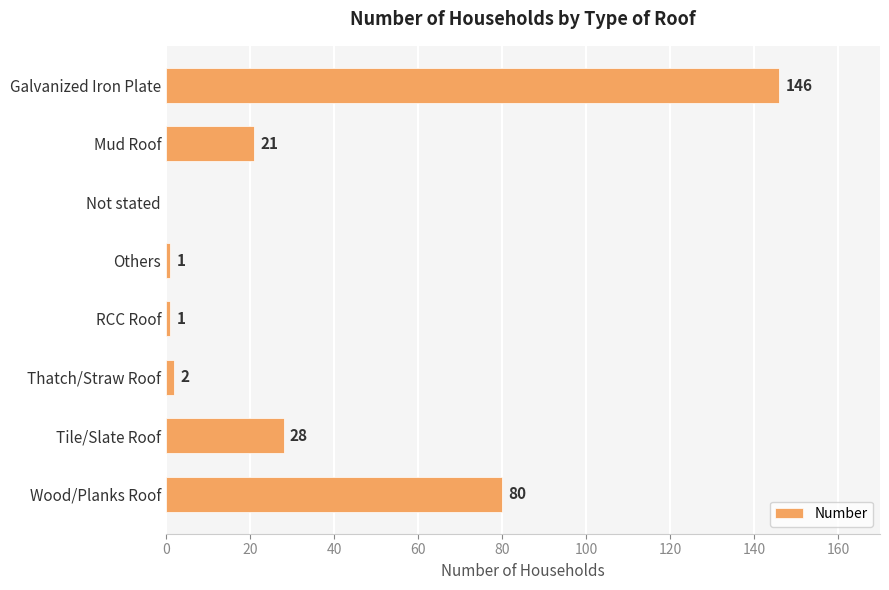

The value at Not stated is 0. True or false?

True